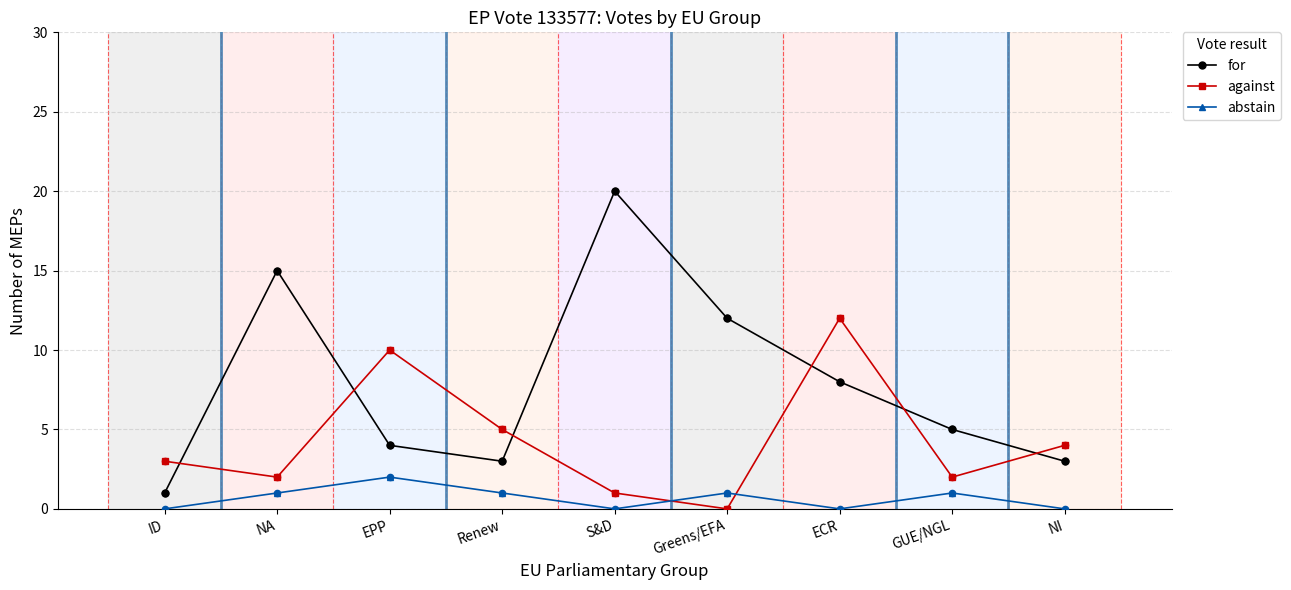

Which series has the widest spread of values?

for